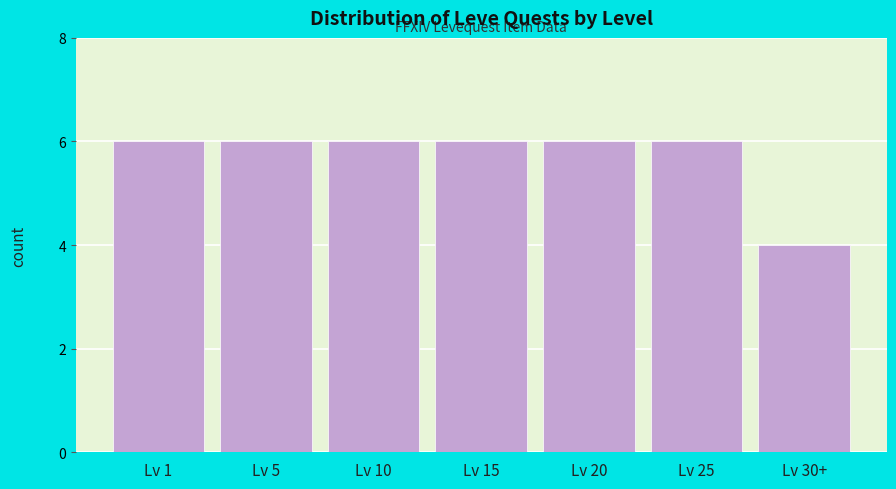

Reading left to right, list all the values displayed in this chart.

Lv 1=6	Lv 5=6	Lv 10=6	Lv 15=6	Lv 20=6	Lv 25=6	Lv 30+=4